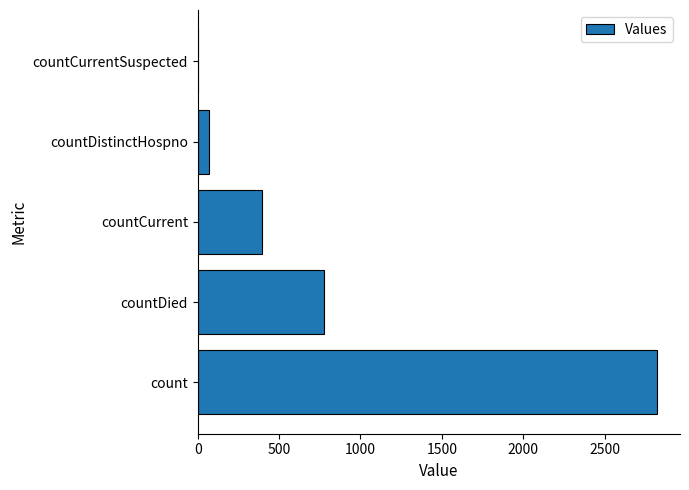

What is the sum of all values?

4063